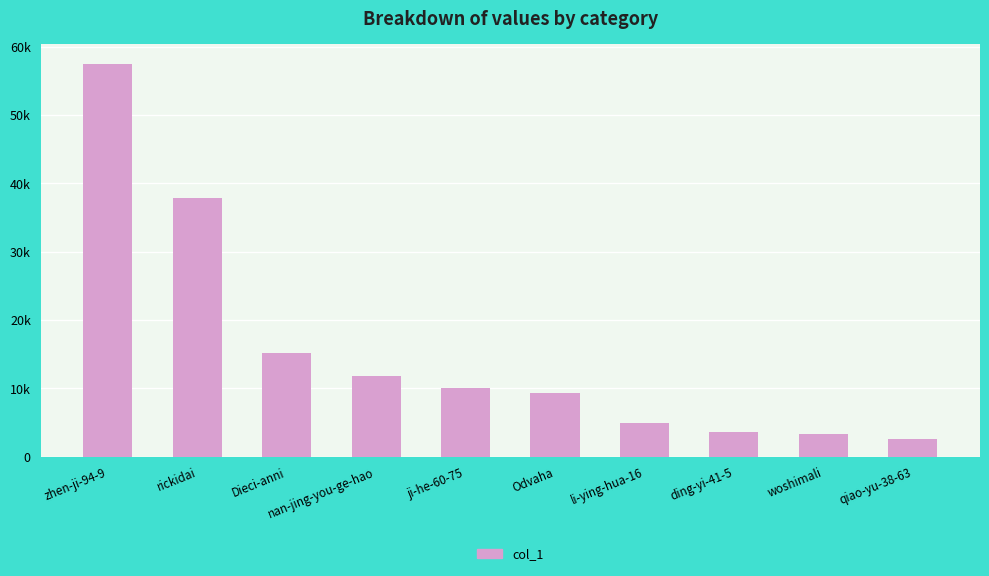

At which label is the value closest to 30064?

rickidai